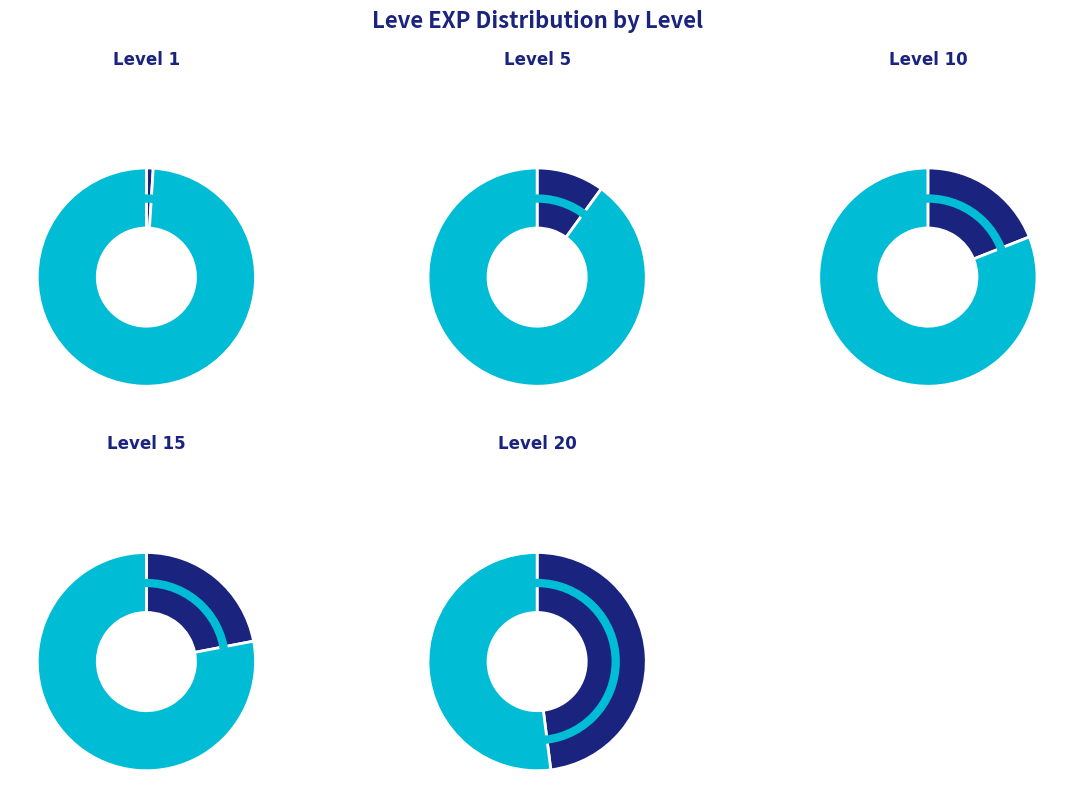

What percentage do Leve Level 15 and Leve Level 10 together represent?

40.8%